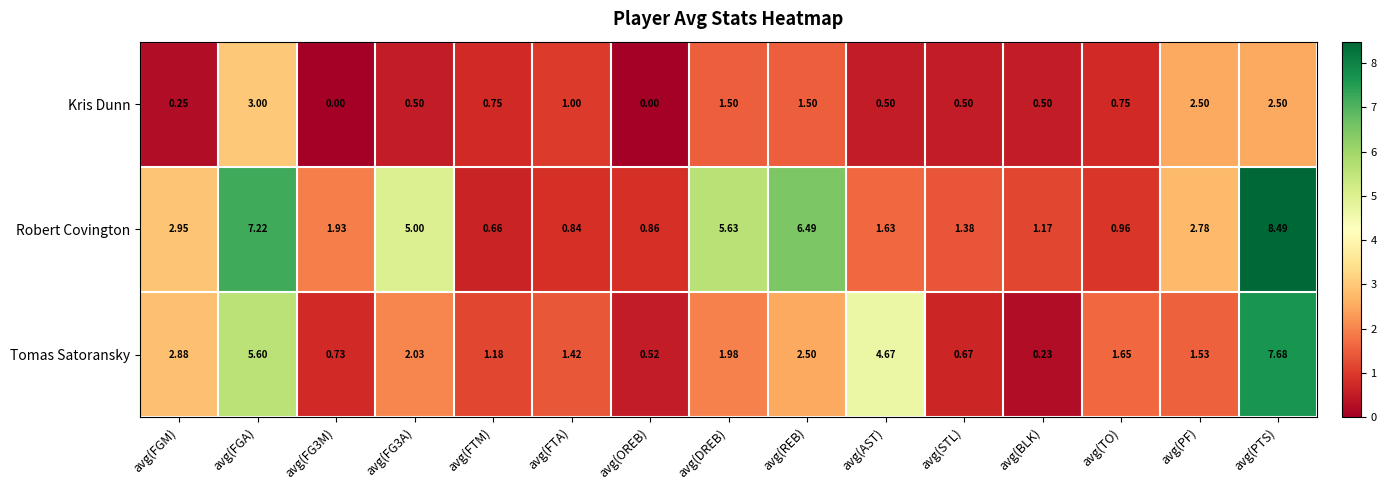

Which series changed the most between avg(DREB) and avg(TO)?

Robert Covington